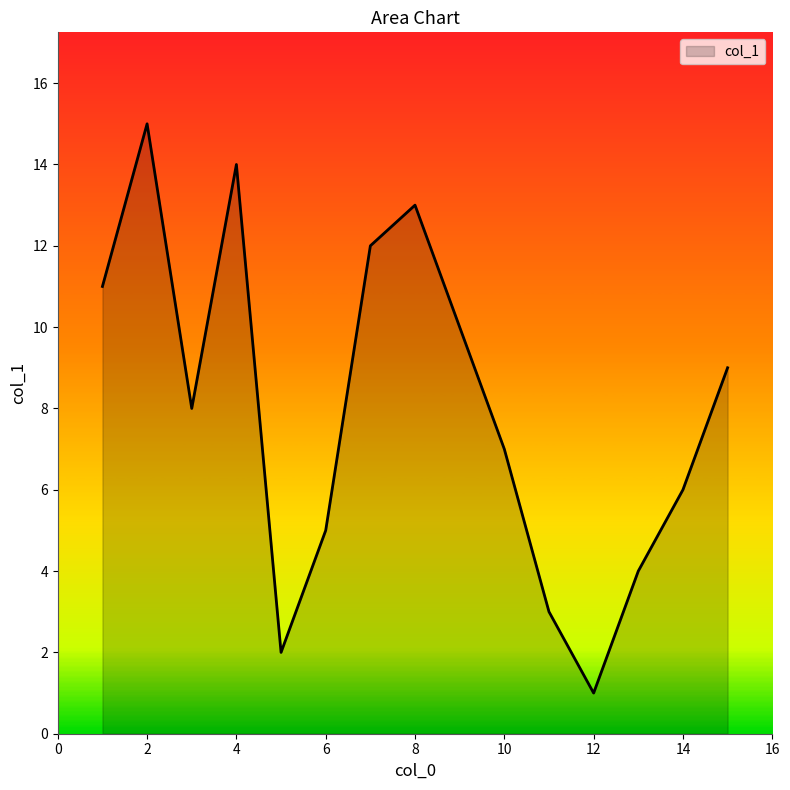

How many values are below 8?

7